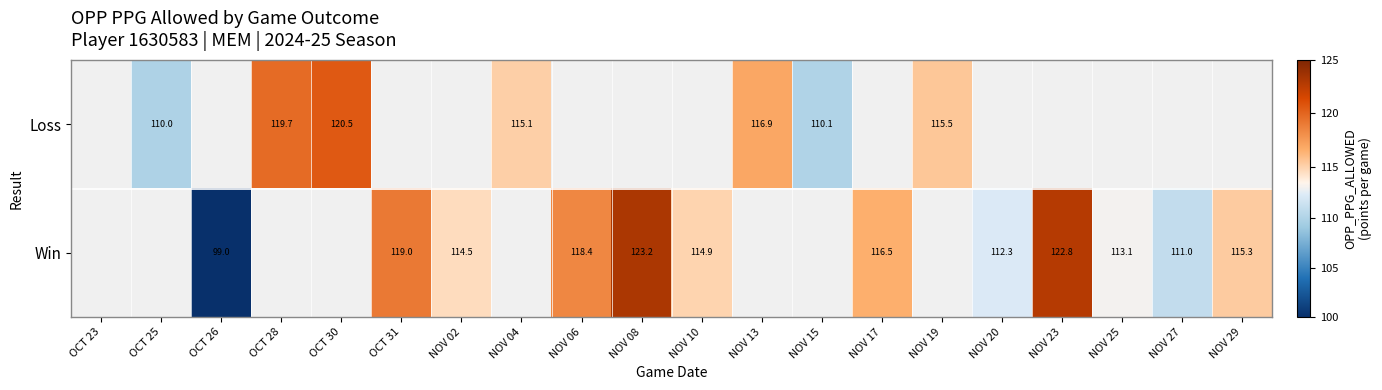

What is the difference between the Loss values at OCT 25 and NOV 19?

5.5